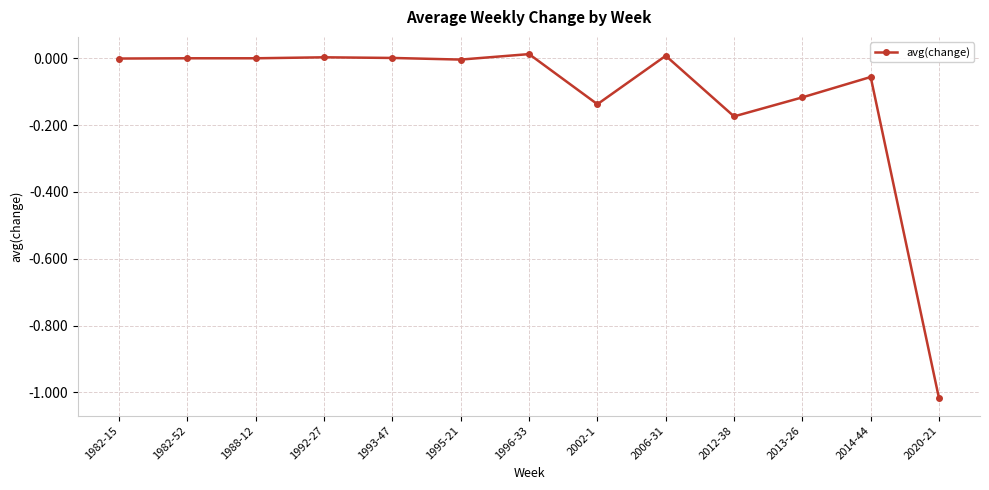

True or false: there are more than 0 points higher than both neighbors.

True